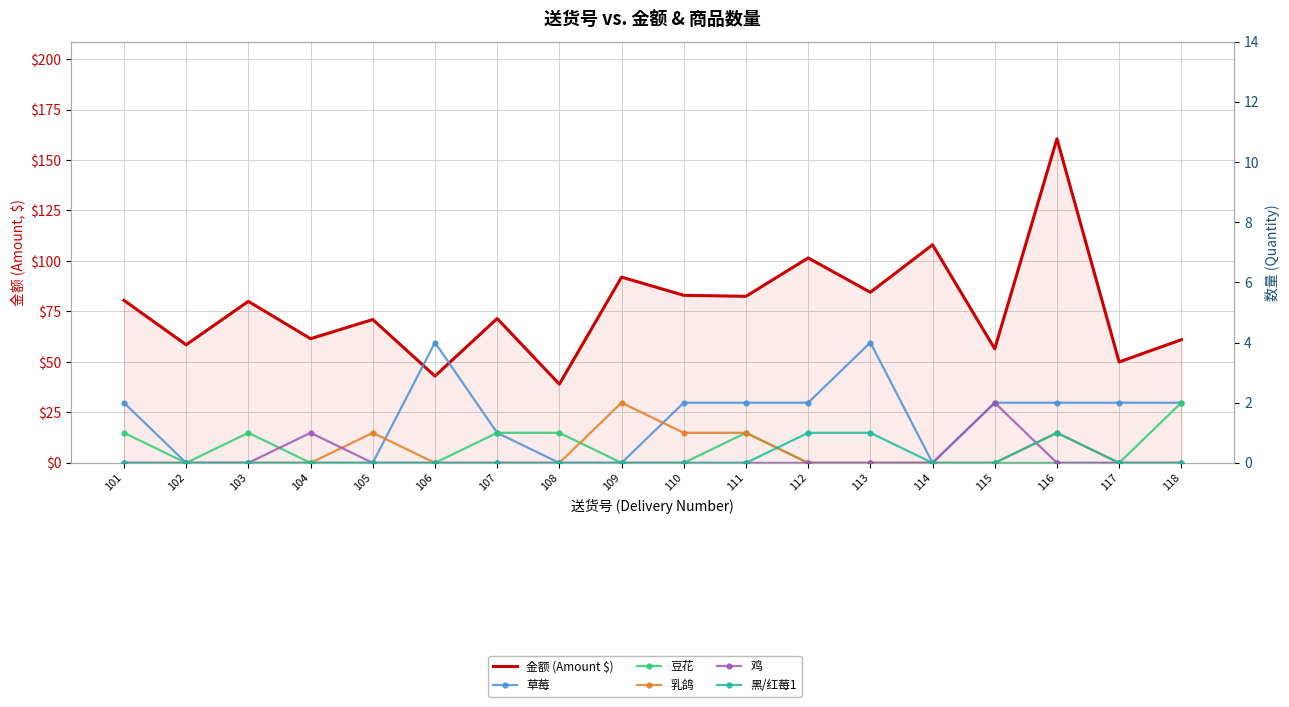

How many interior local peaks does the 黑/红莓1 series have?

1